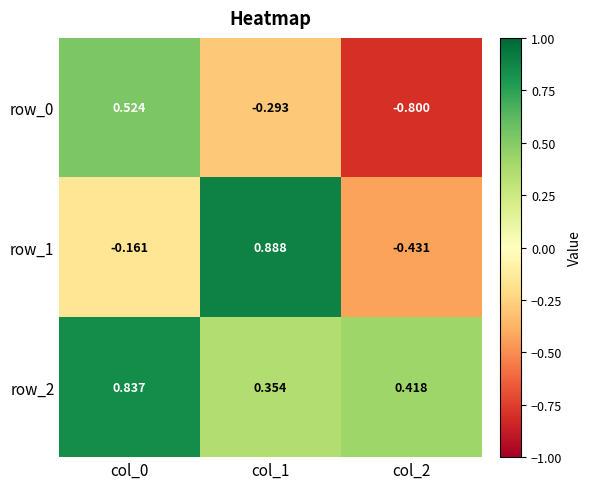

Which series has the largest total across all categories?

row_2